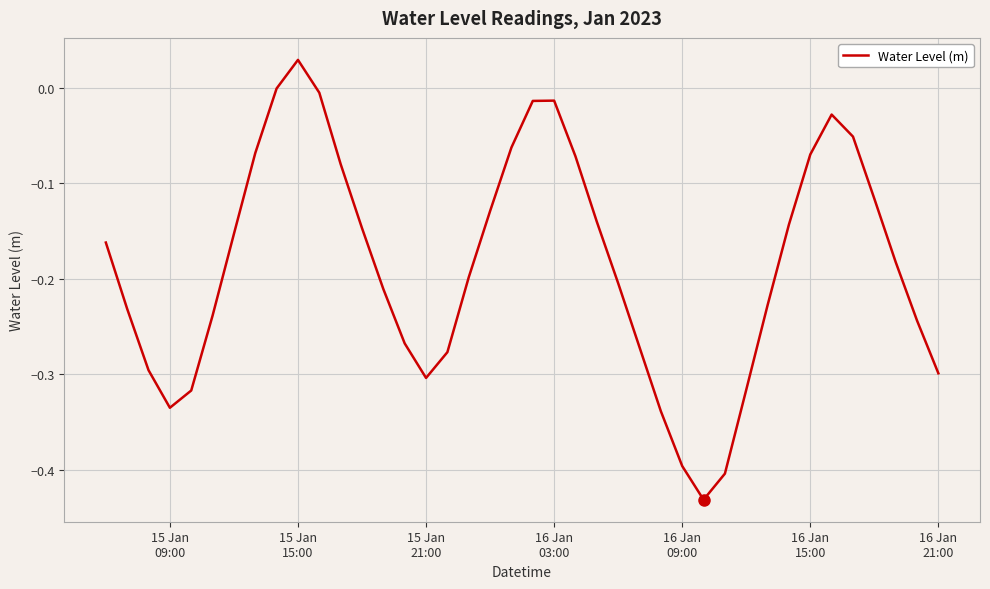

What is the difference between the maximum and minimum values?

0.5